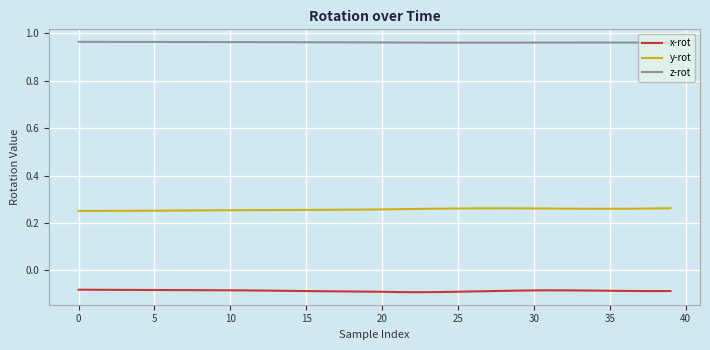

True or false: x-rot and y-rot cross at least once.

False